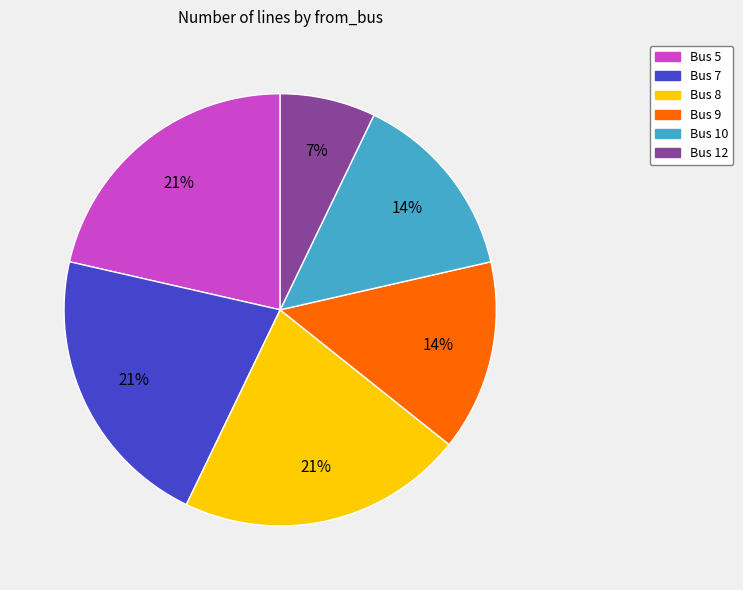

The Bus 10 slice represents 2% of the pie. True or false?

False